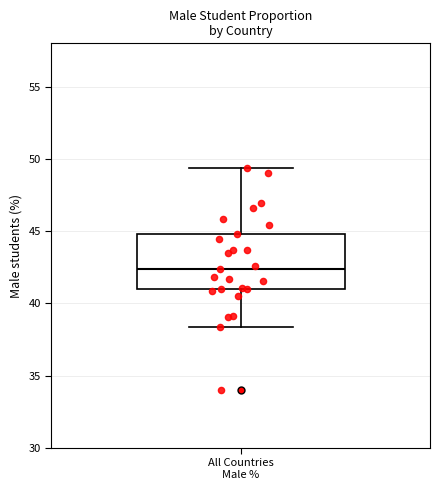

Transcribe this box plot: give where the median line is, the range the box spans, and where the two whiskers end, as read against the y-axis. The values are not printed on the chart, so give them approximately, as read against the axis.

median 42.5, box 41.0 to 45.0, whiskers 38.5 to 49.5